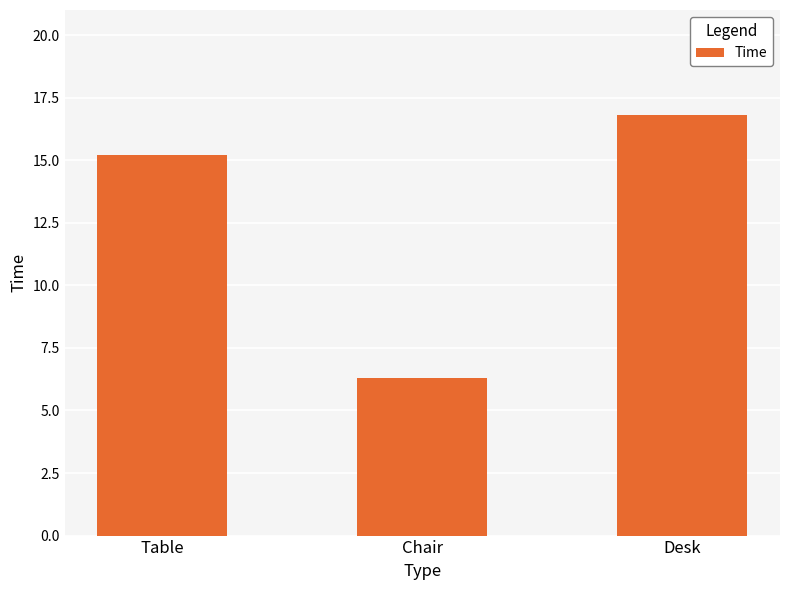

True or false: the data shows 16.8 at Desk.

True